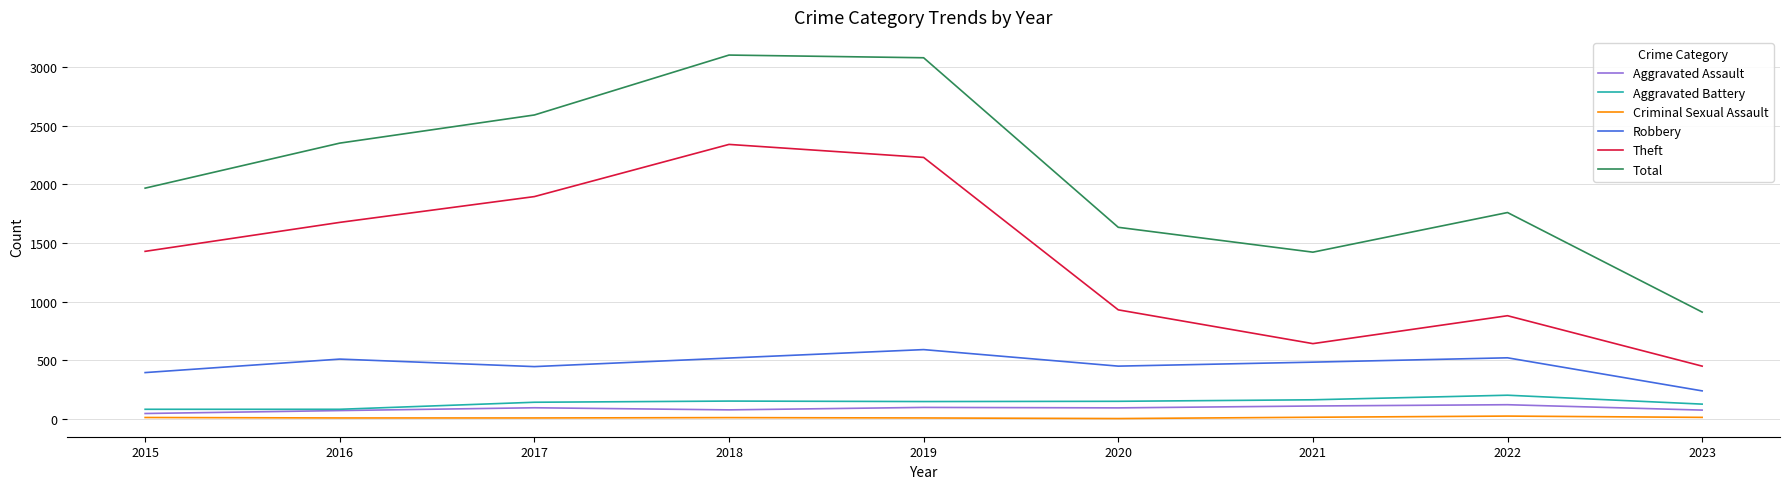

Rank the categories by Theft value from lowest to highest.

2023, 2021, 2022, 2020, 2015, 2016, 2017, 2019, 2018